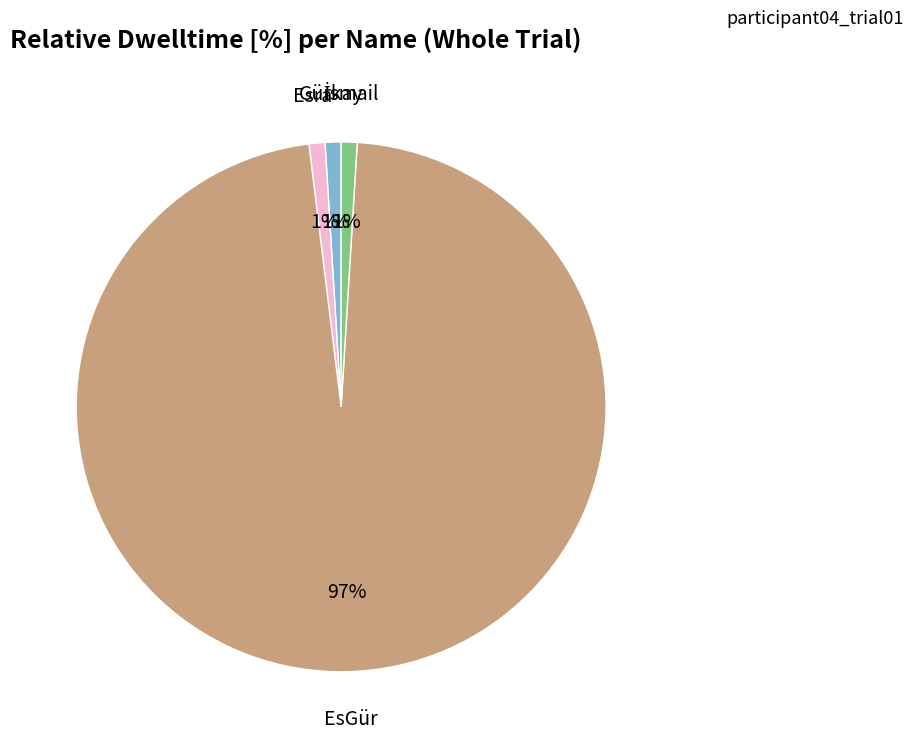

To the nearest percent, what is the difference between the largest and smallest slice percentages?

96%